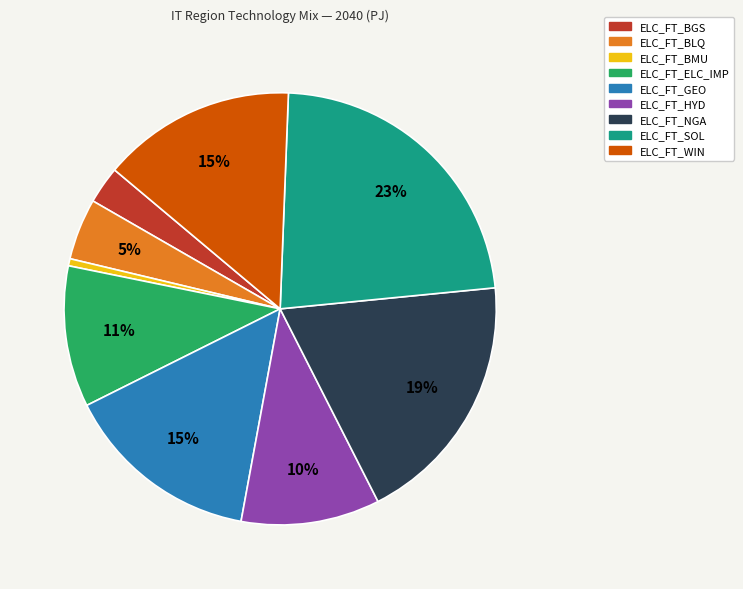

Is it true that ELC_FT_NGA is 9% of the pie?

False